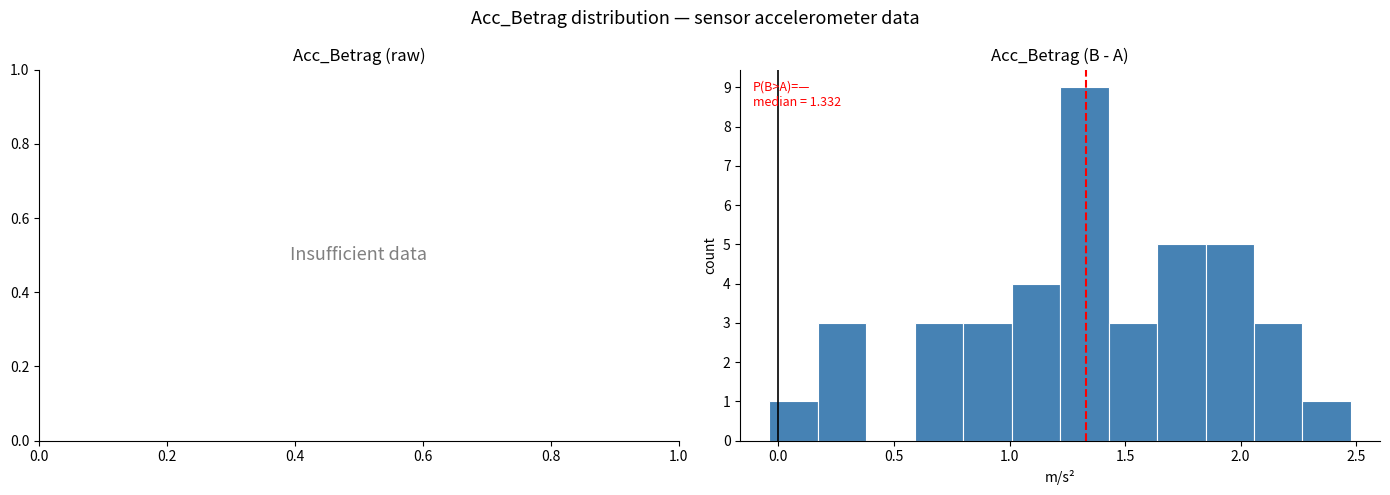

Over which range of the x-axis is the bar tallest?

1.20 to 1.45